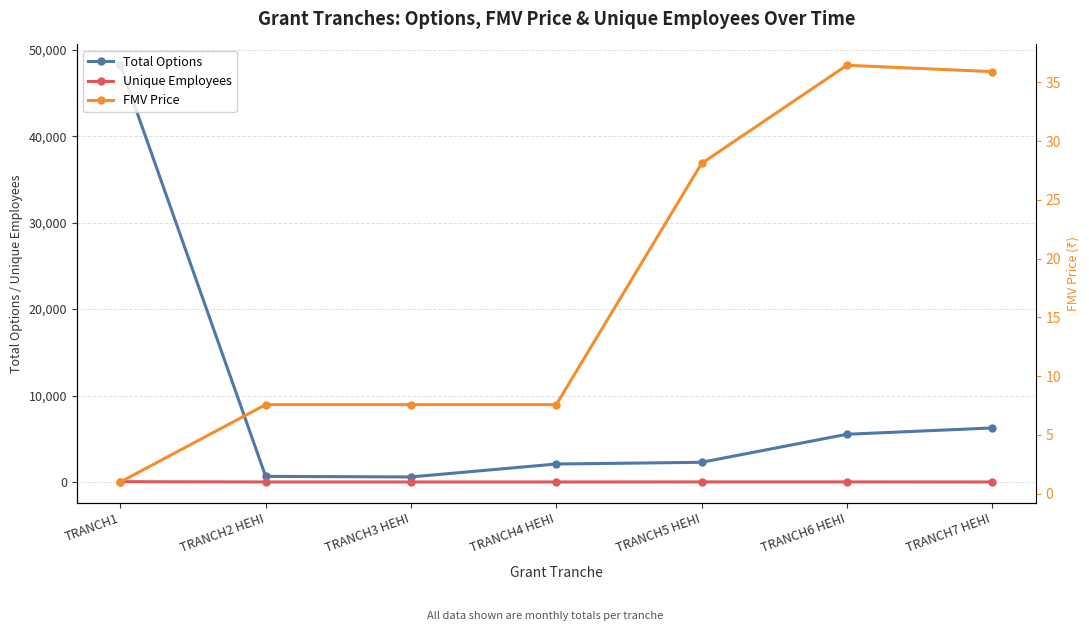

Is this an area chart (filled region under the line)?

No